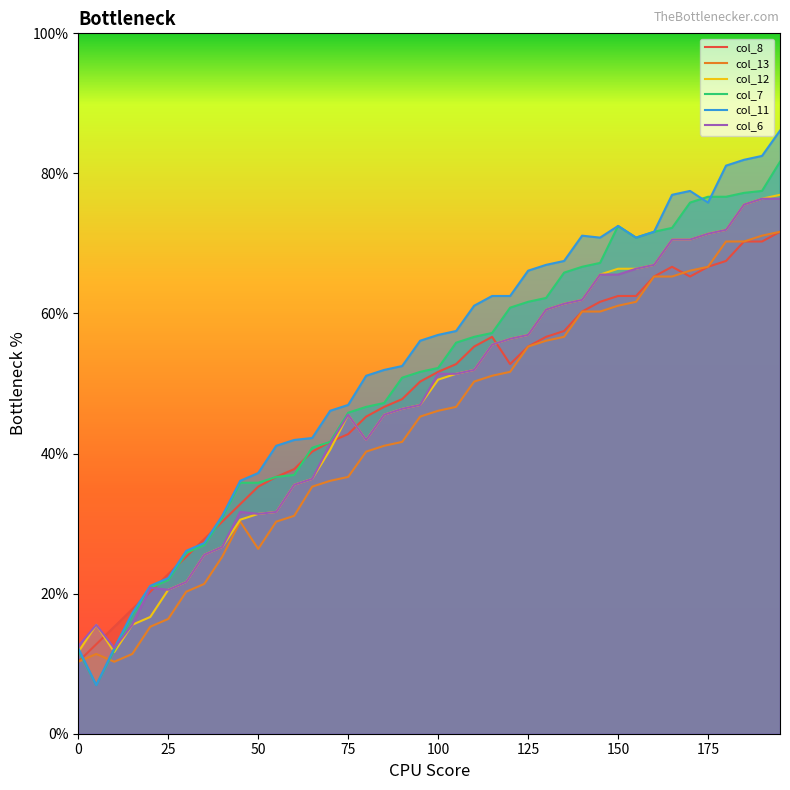

True or false: col_8 and col_12 cross at least once.

True